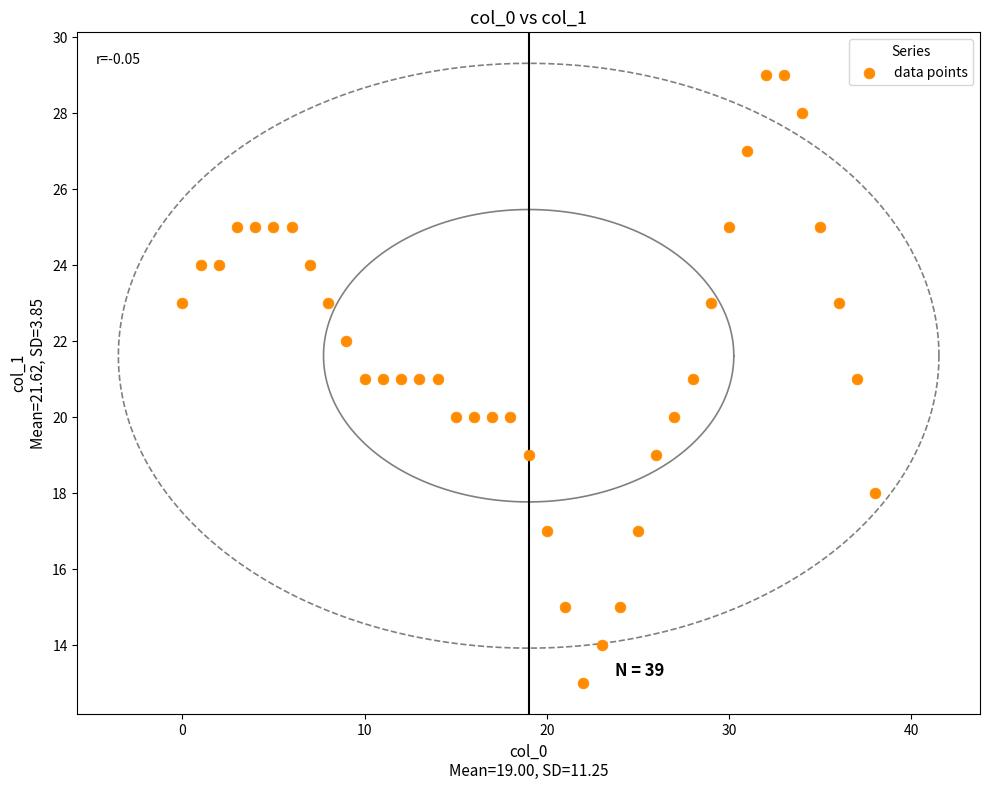

What is the range of Y values (max minus min)?

16